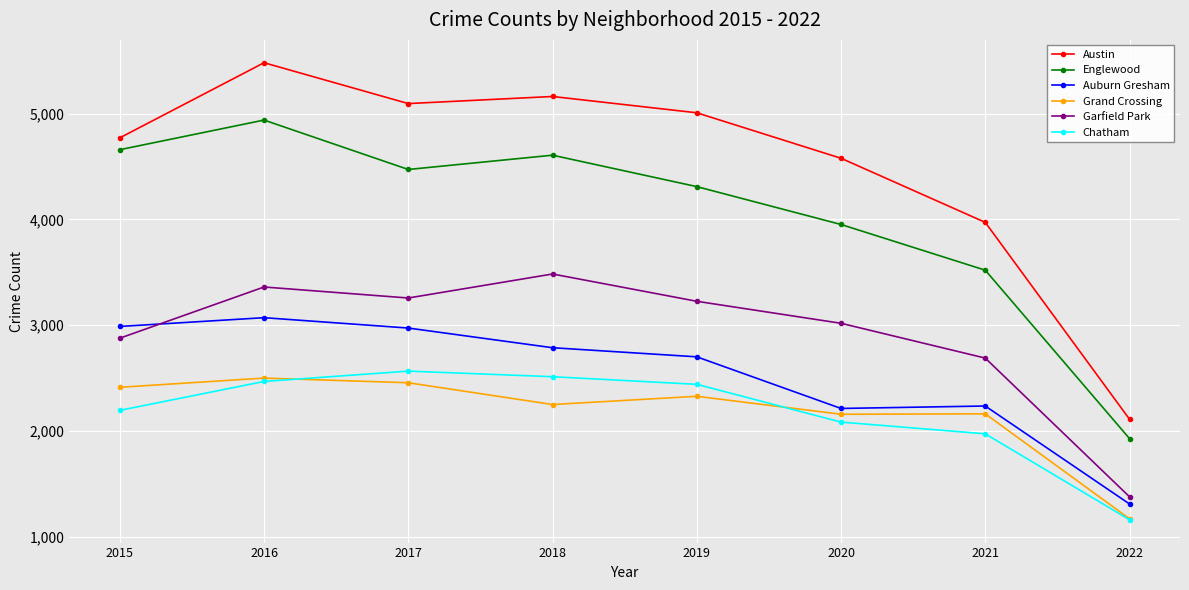

What is the average value of the Austin series?

4522